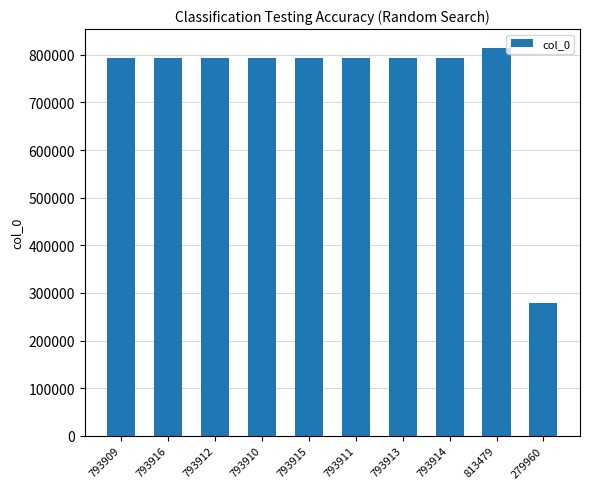

What is the ratio of the value at 793914 to the value at 793913?

1.0